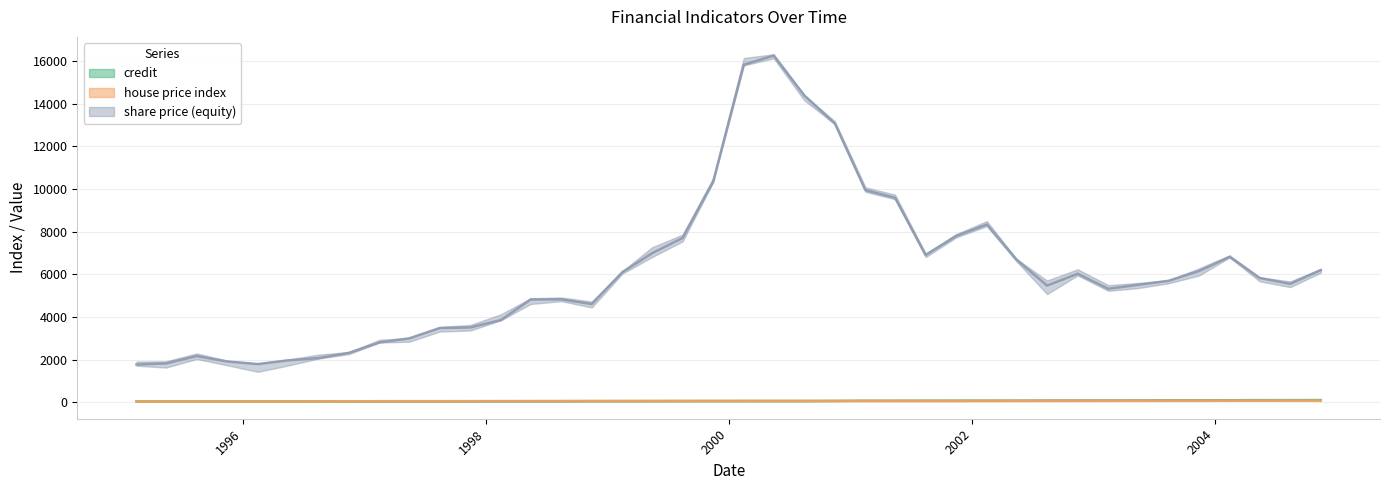

True or false: house price index has more than 0 points higher than both neighbors.

True